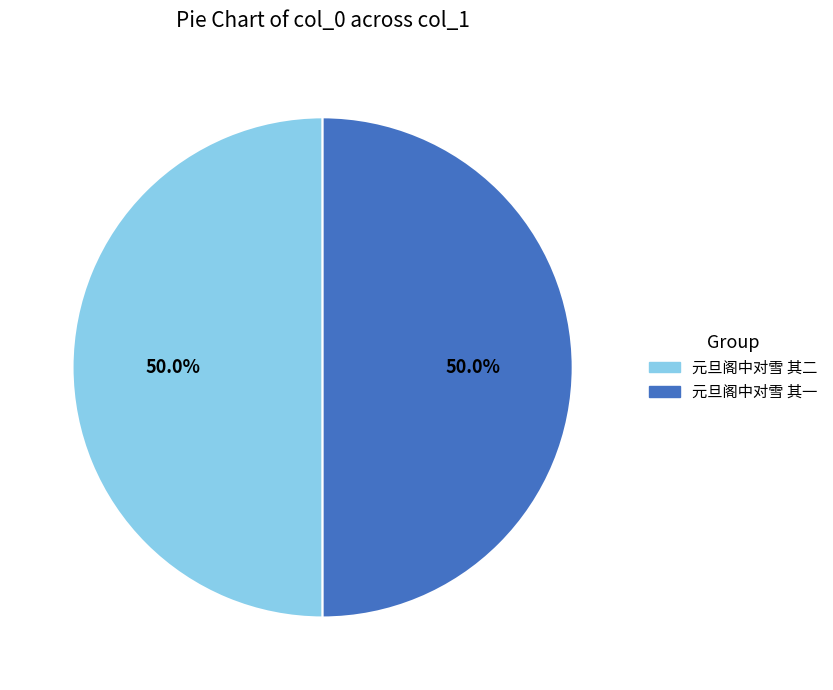

What is the ratio of the value at 元旦阁中对雪 其一 to the value at 元旦阁中对雪 其二?

1.0